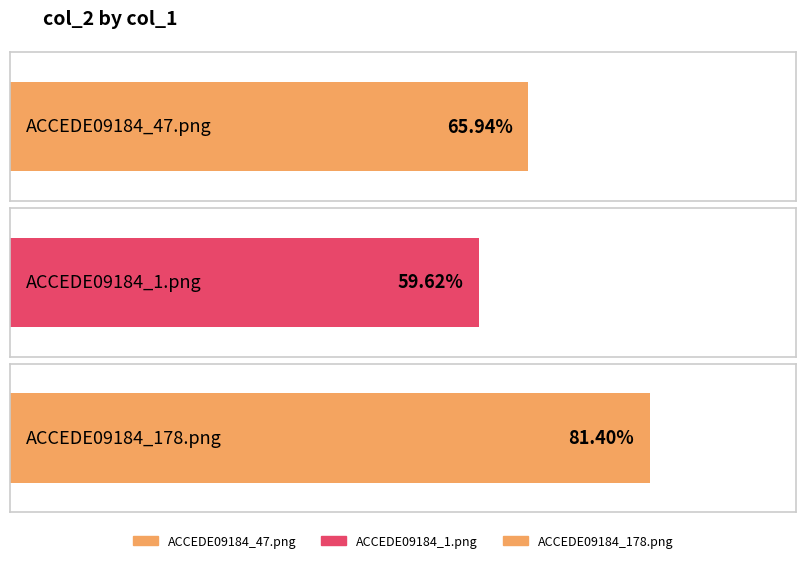

Reading right to left, list all the values displayed in this chart.

ACCEDE09184_178.png=0.8	ACCEDE09184_1.png=0.6	ACCEDE09184_47.png=0.7